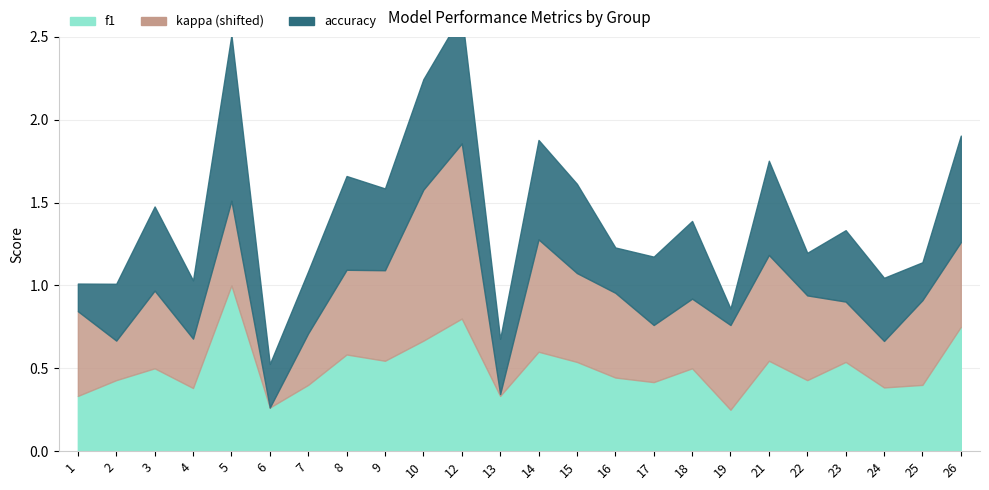

How many accuracy values are between 0 and 1?

24